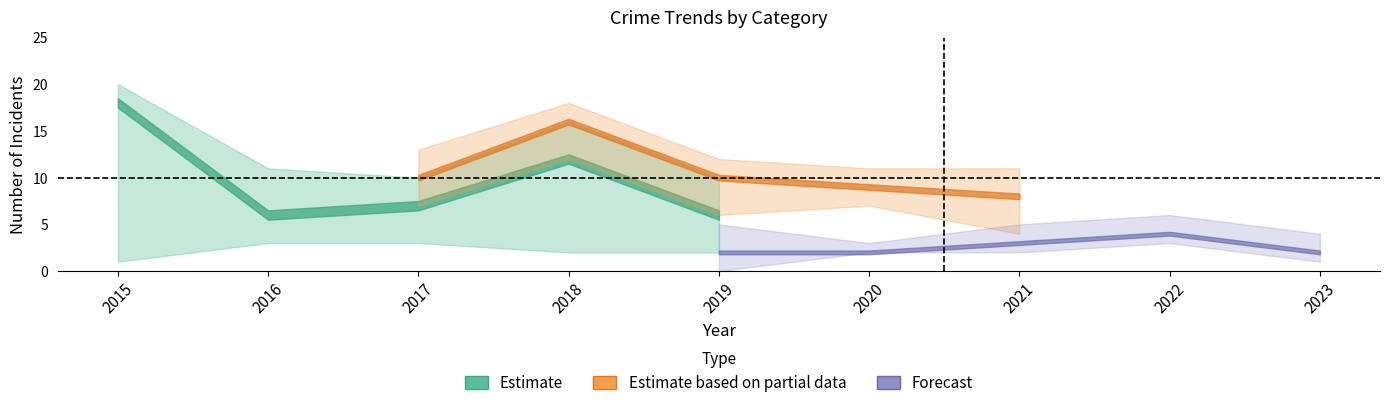

Which category has the highest value across all series?

2015